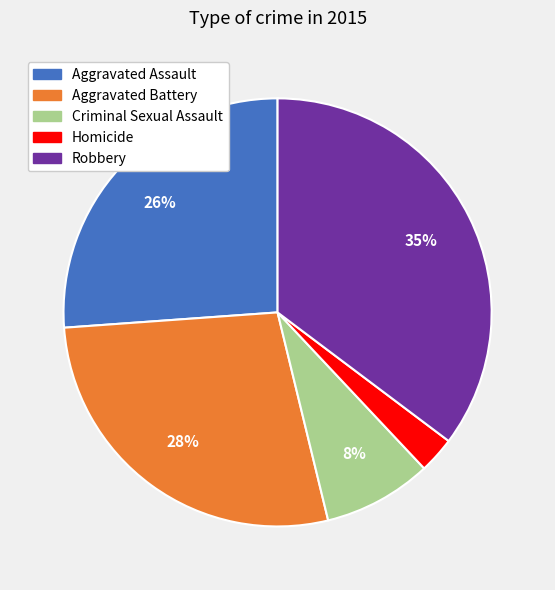

Which has a higher value, Criminal Sexual Assault or Homicide?

Criminal Sexual Assault